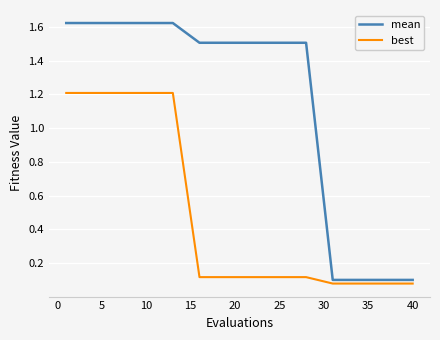

What is the maximum value for best?

1.2